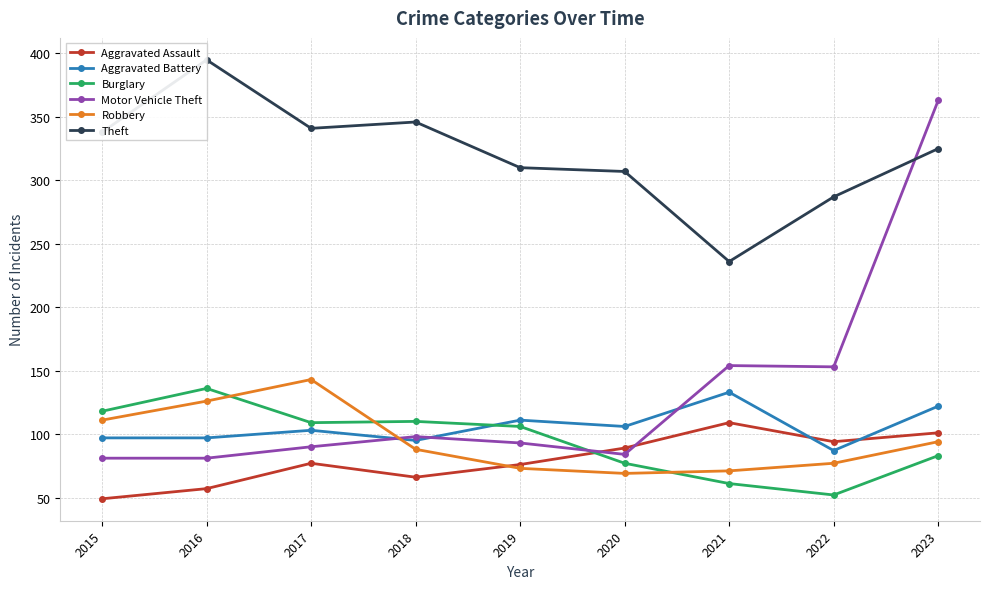

What are all the series names shown in the legend?

Aggravated Assault, Aggravated Battery, Burglary, Motor Vehicle Theft, Robbery, Theft